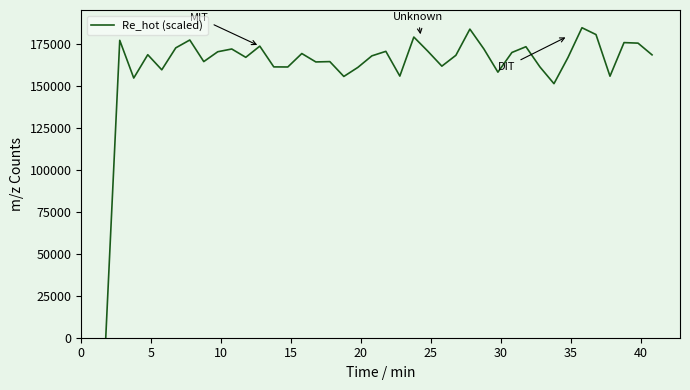

True or false: there are more than 1 points higher than both neighbors.

True